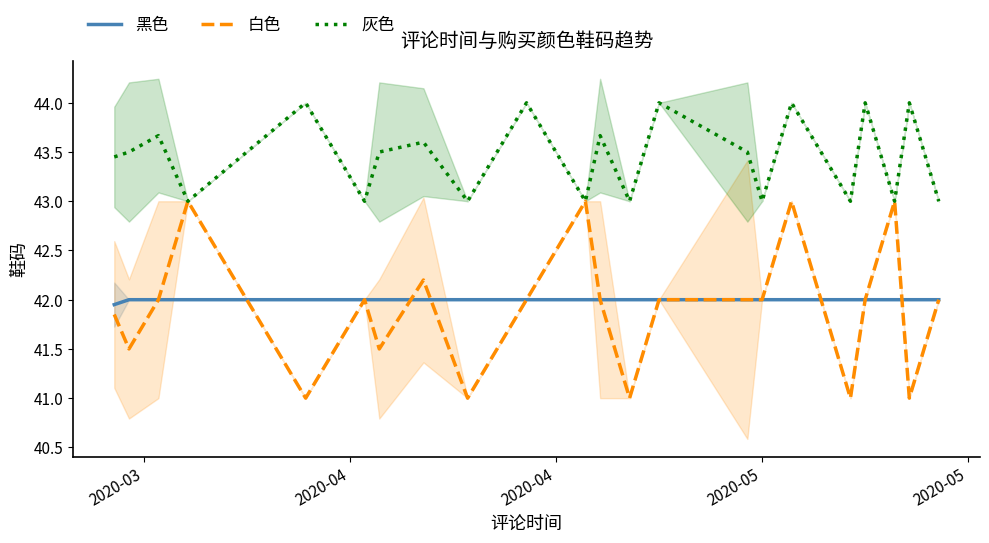

What is the minimum value for 白色?

41.0